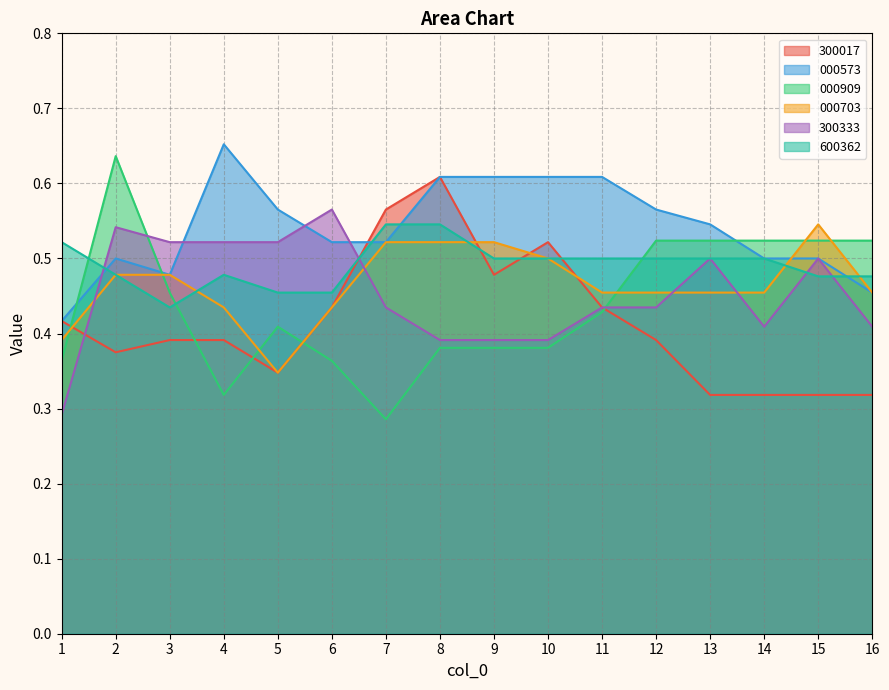

What is the value of the 300333 point at the 9th from the left?

0.4